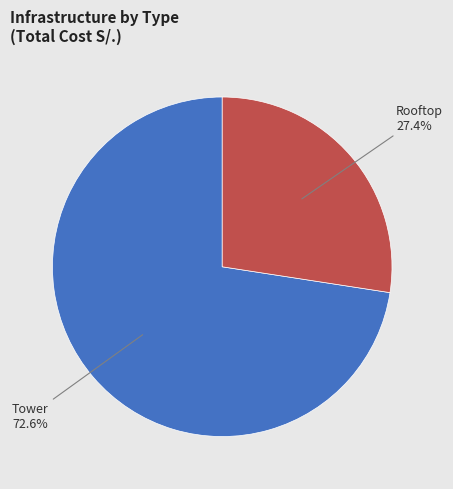

Does any single category account for the majority?

Yes